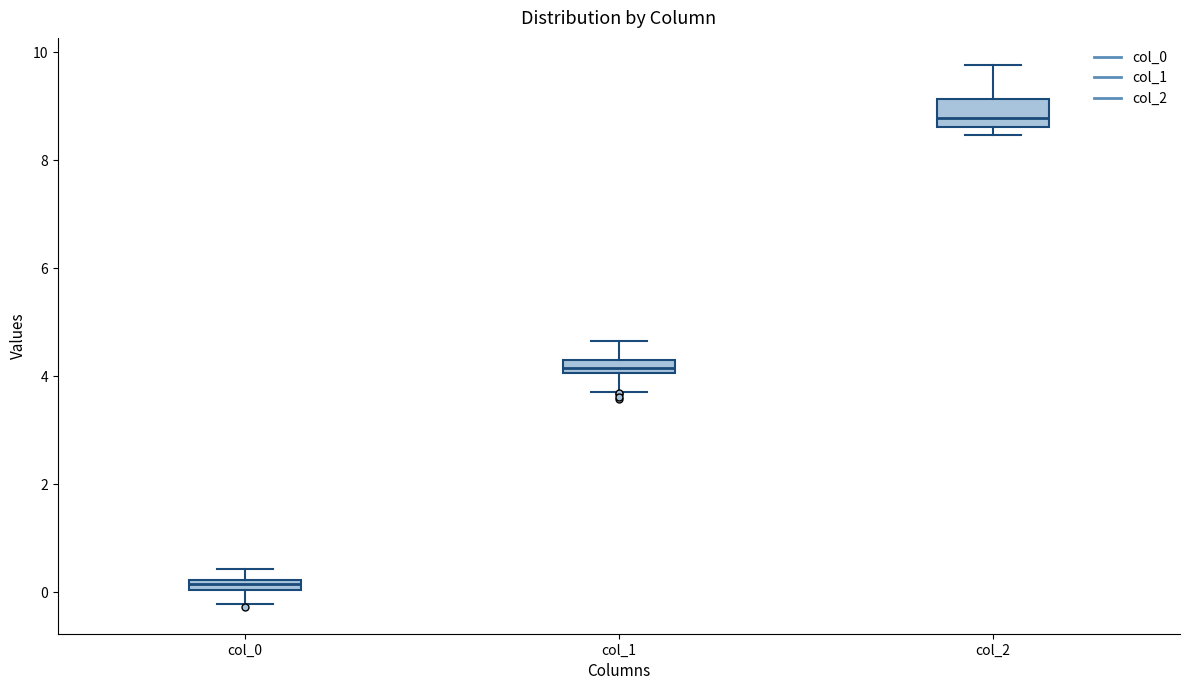

Which box has the lowest median line?

col_0